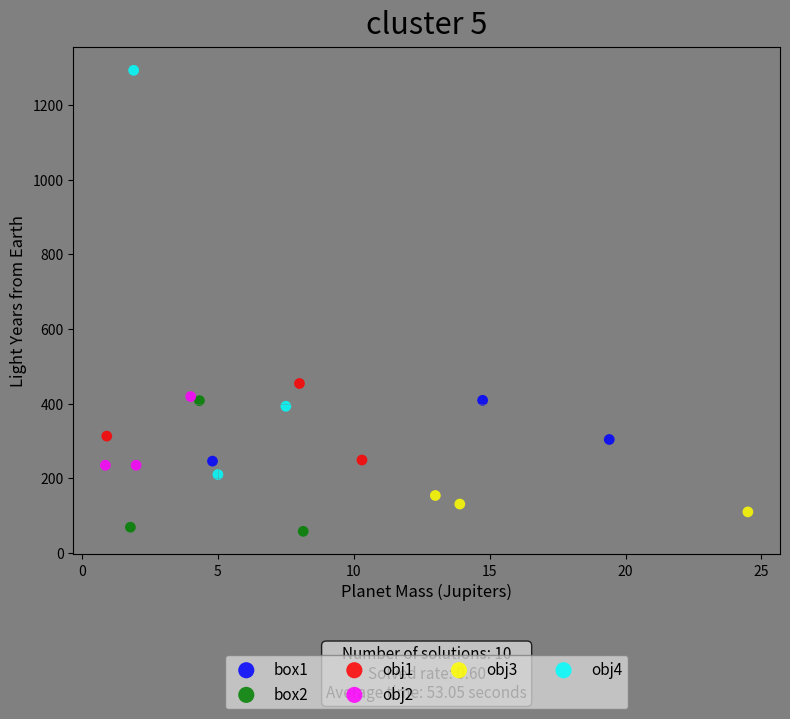

Which series contains the highest Y value?

obj4